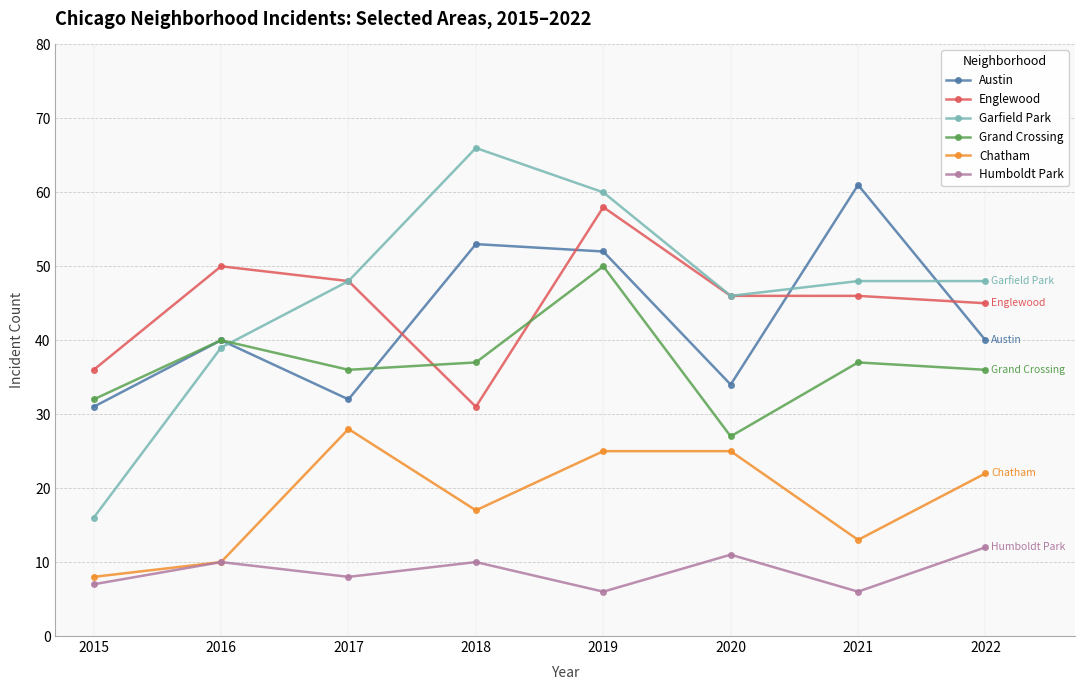

True or false: Garfield Park and Humboldt Park cross at least once.

False